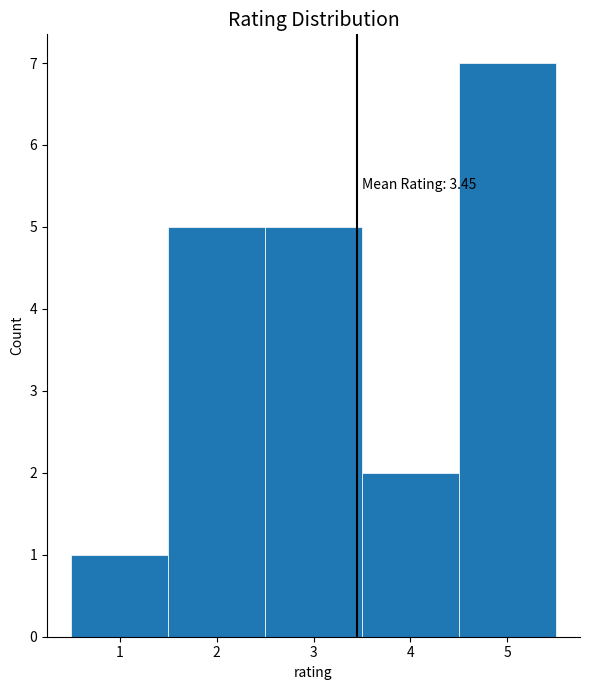

Which range on the x-axis has the tallest bar?

4.5 to 5.5